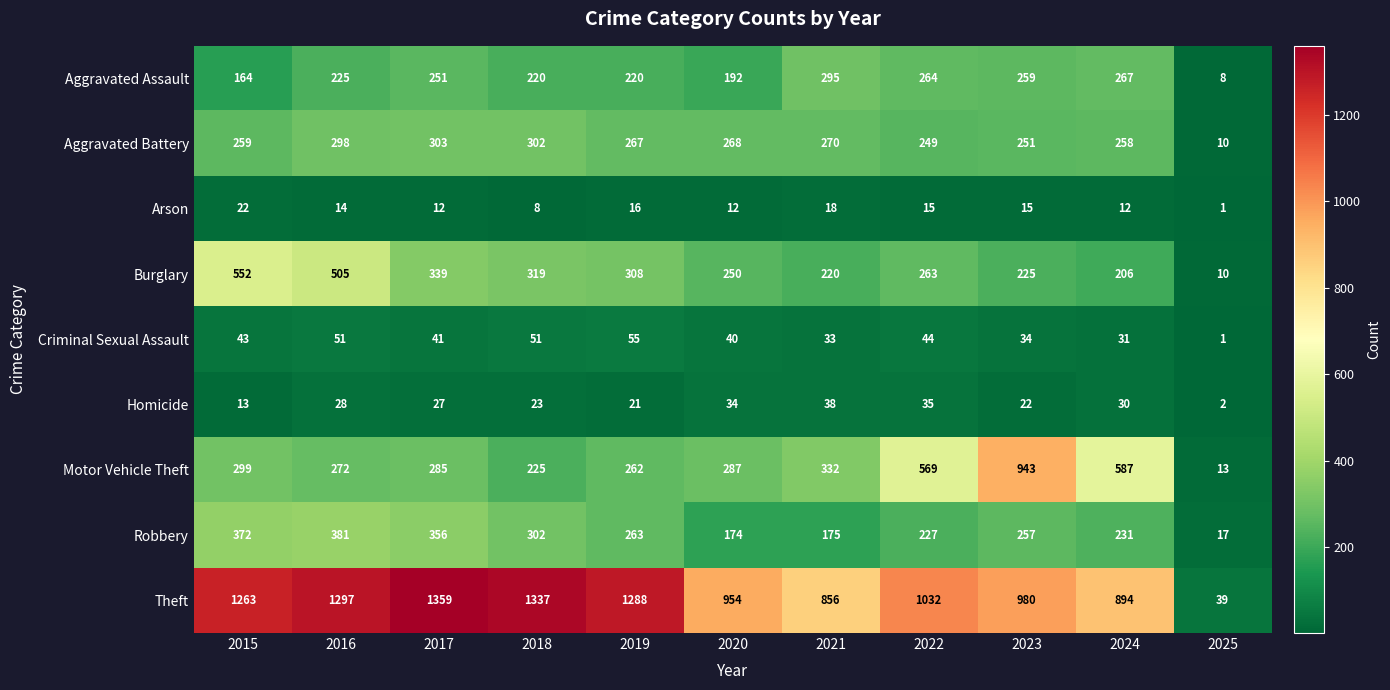

What is the spread (max minus min) of values at 2016?

1283